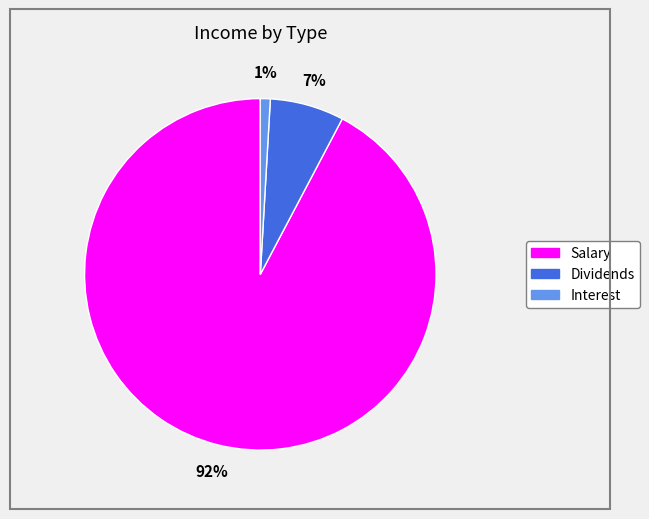

To the nearest percent, what is the average slice percentage?

33%